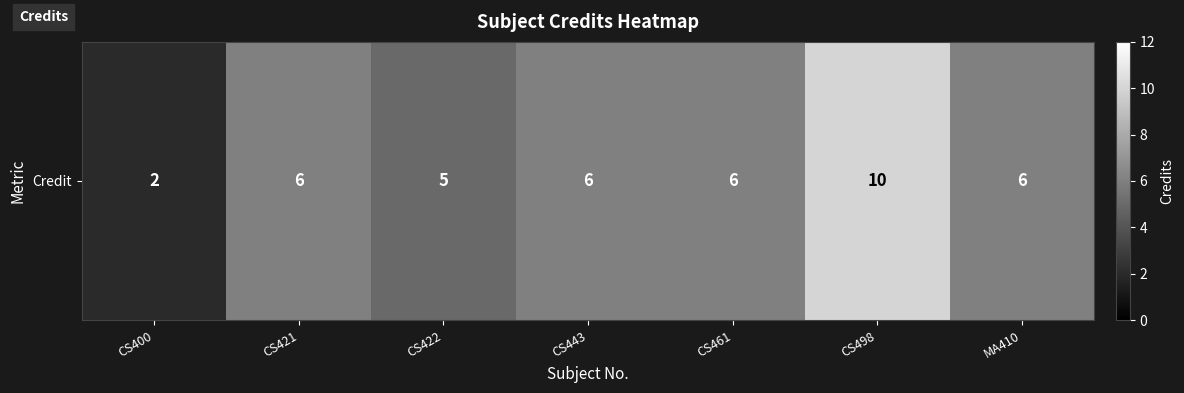

How many data points are less than 6?

2